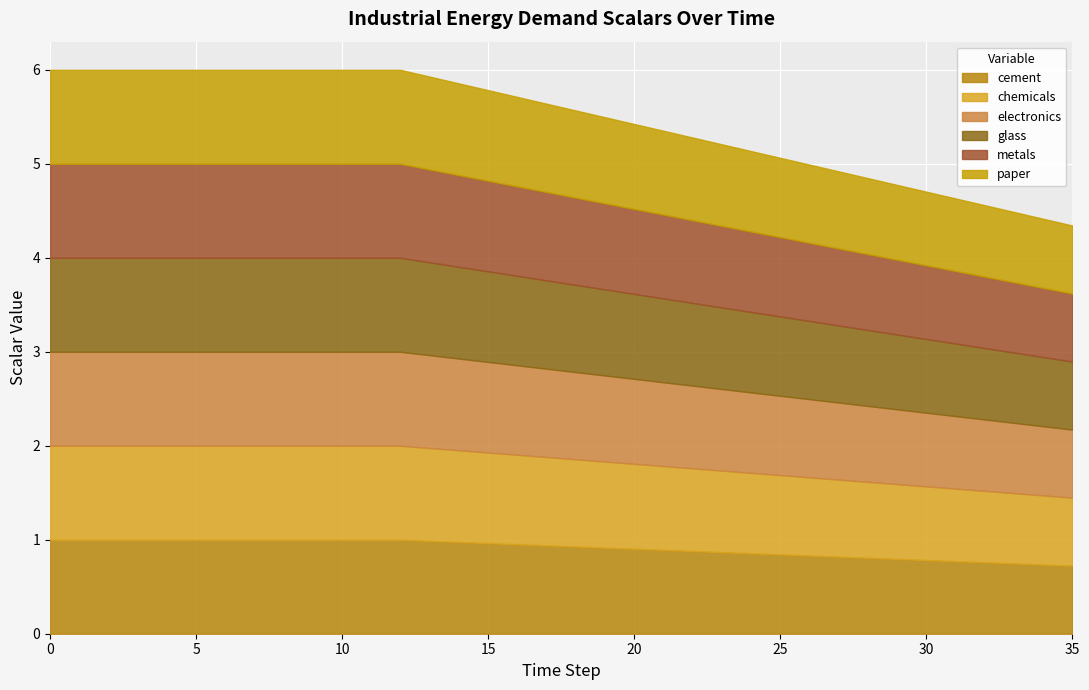

Which series has the widest spread of values?

cement